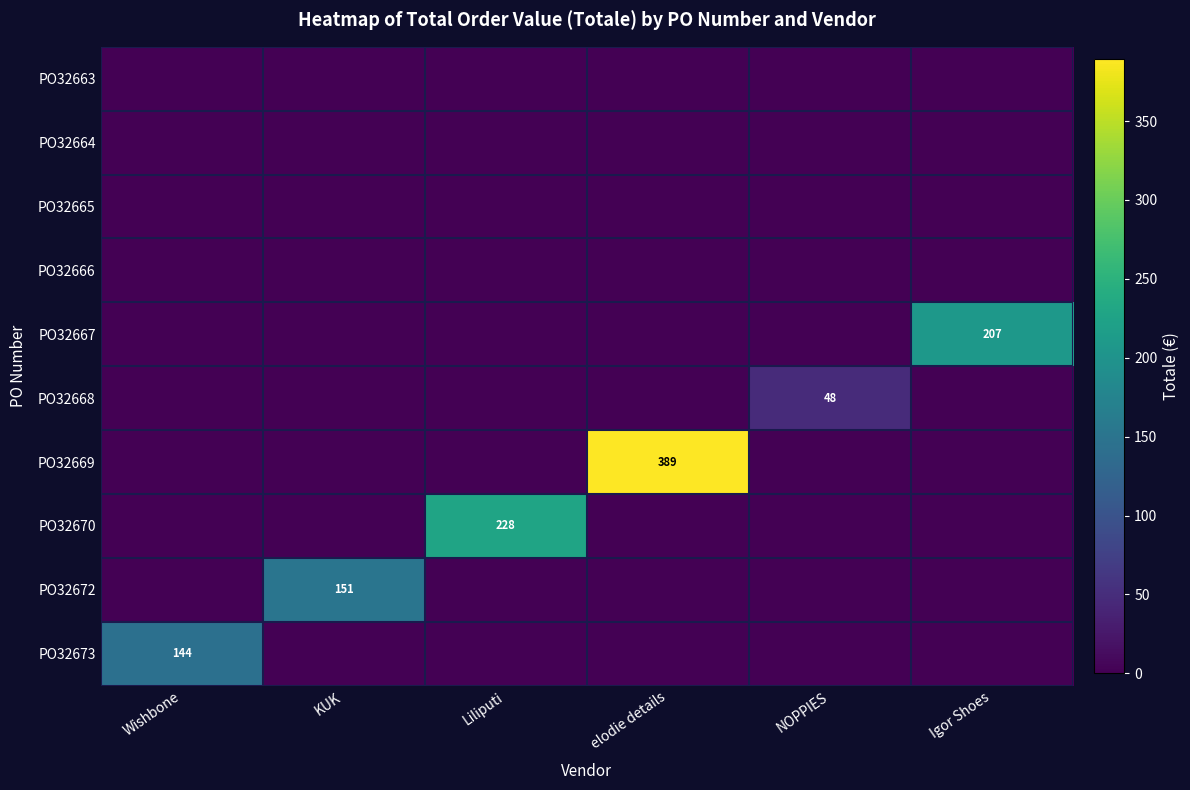

The value of PO32668 at NOPPIES is 30. True or false?

False